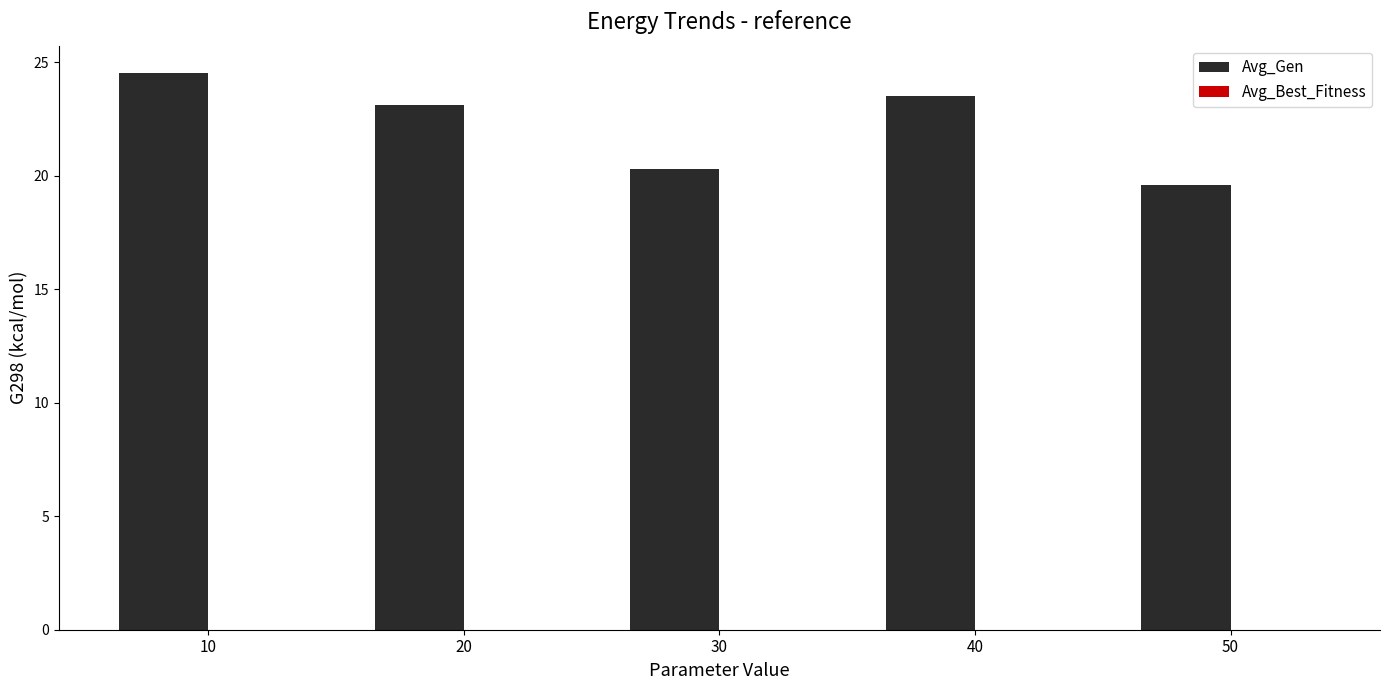

What is the approximate value at 50?

19.6